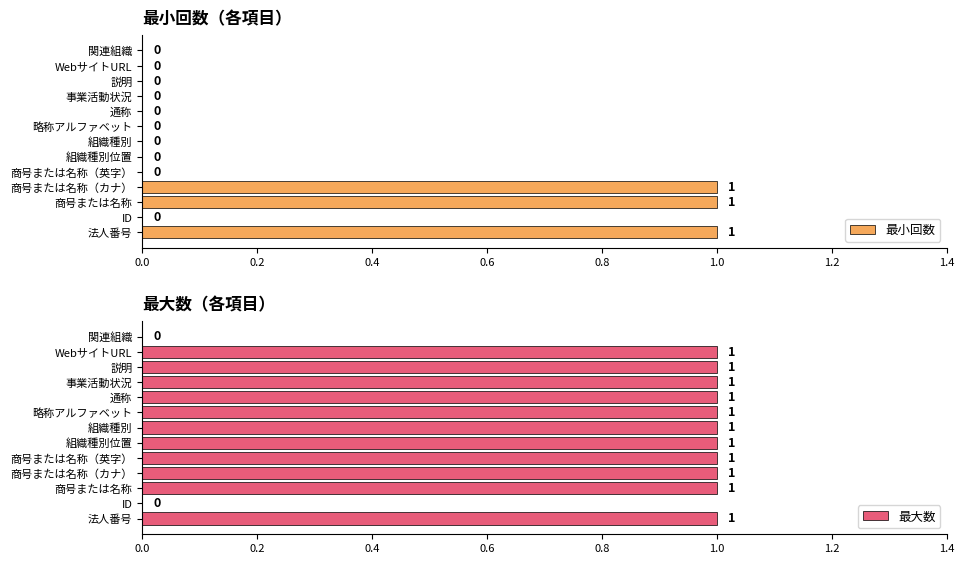

The 最小回数 series shows 0 at WebサイトURL. True or false?

True